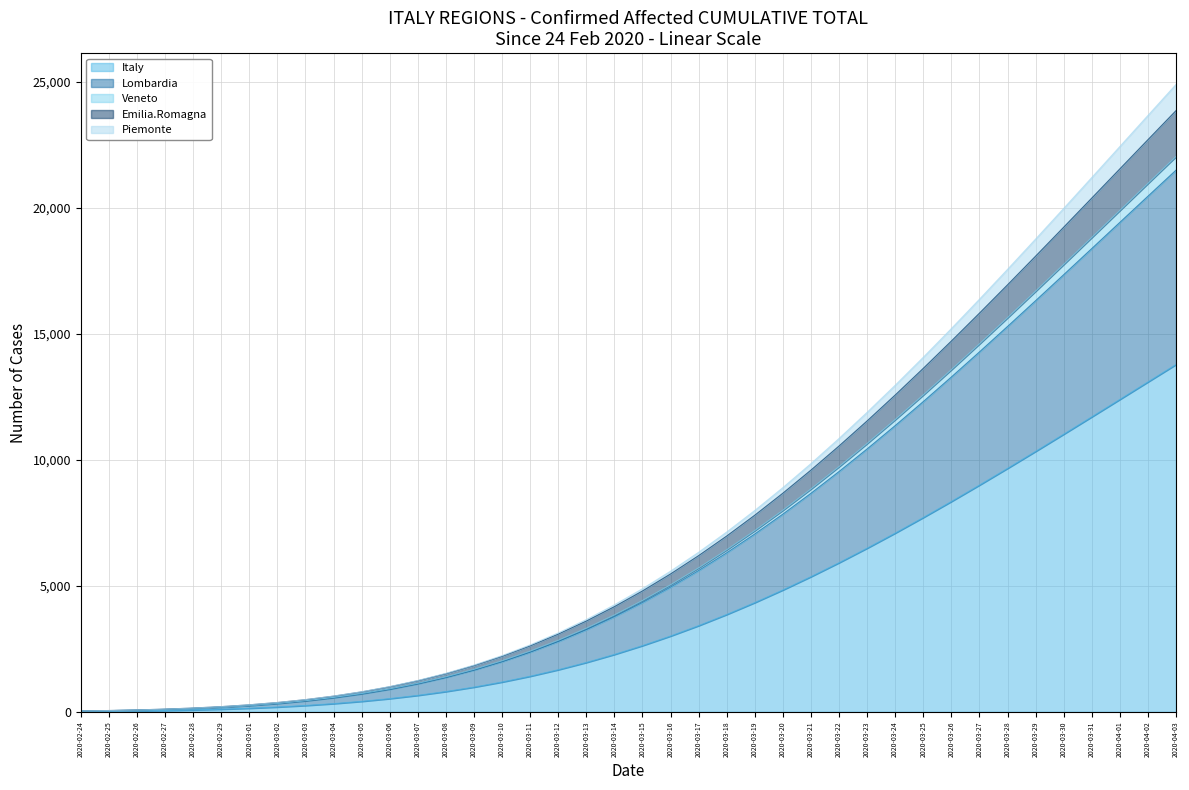

What is the maximum value for Italy?

13786.8